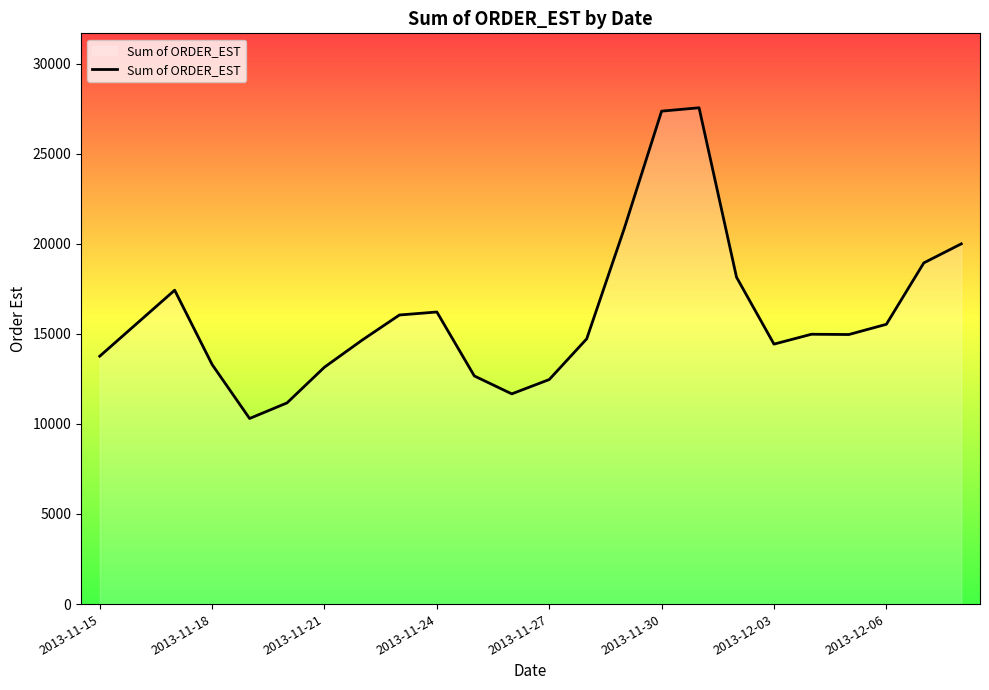

What is the greatest value displayed?

27545